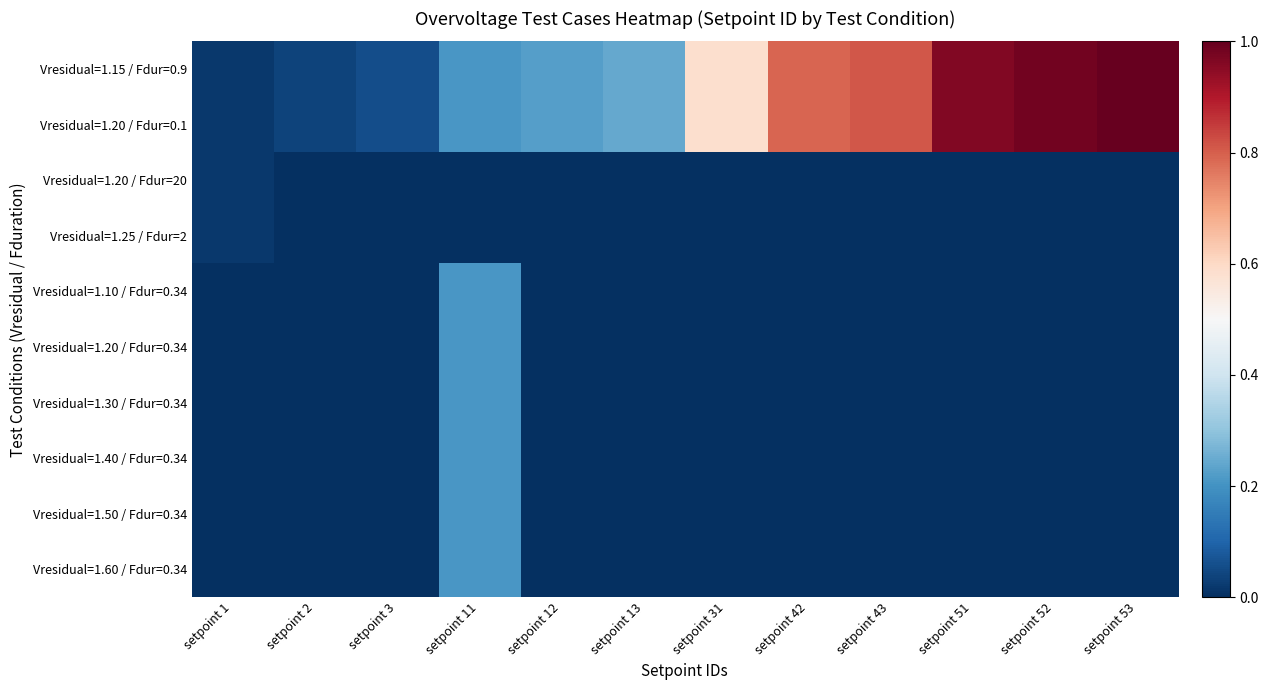

What is the difference between the highest and lowest values at setpoint 31?

0.6